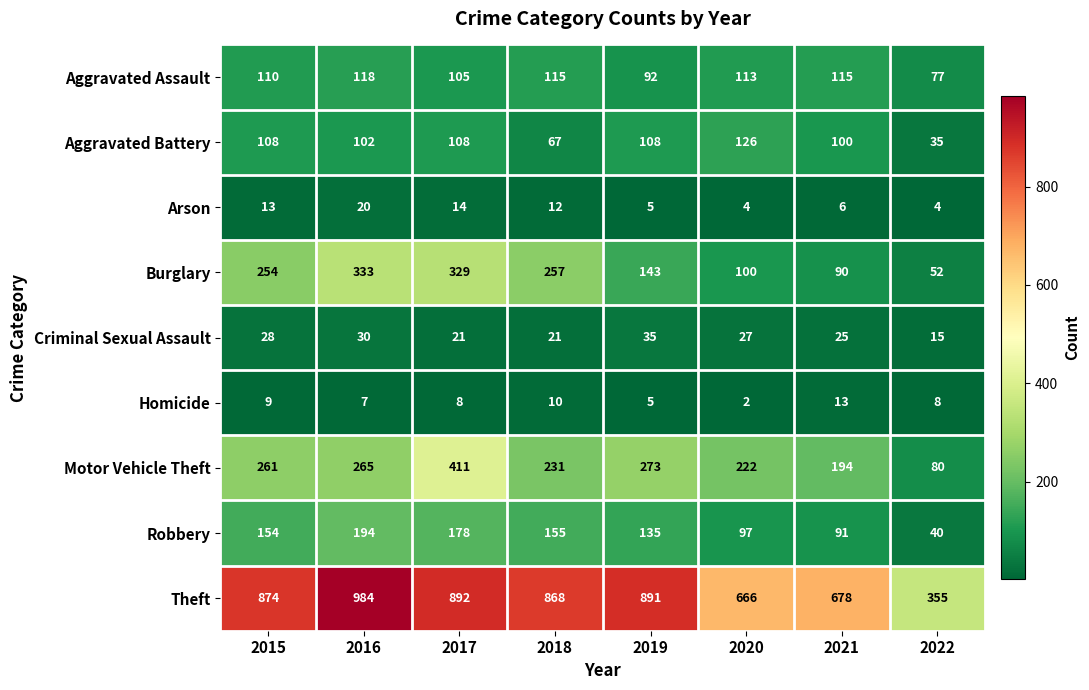

Rank the series by their maximum value, from lowest to highest.

Homicide, Arson, Criminal Sexual Assault, Aggravated Assault, Aggravated Battery, Robbery, Burglary, Motor Vehicle Theft, Theft